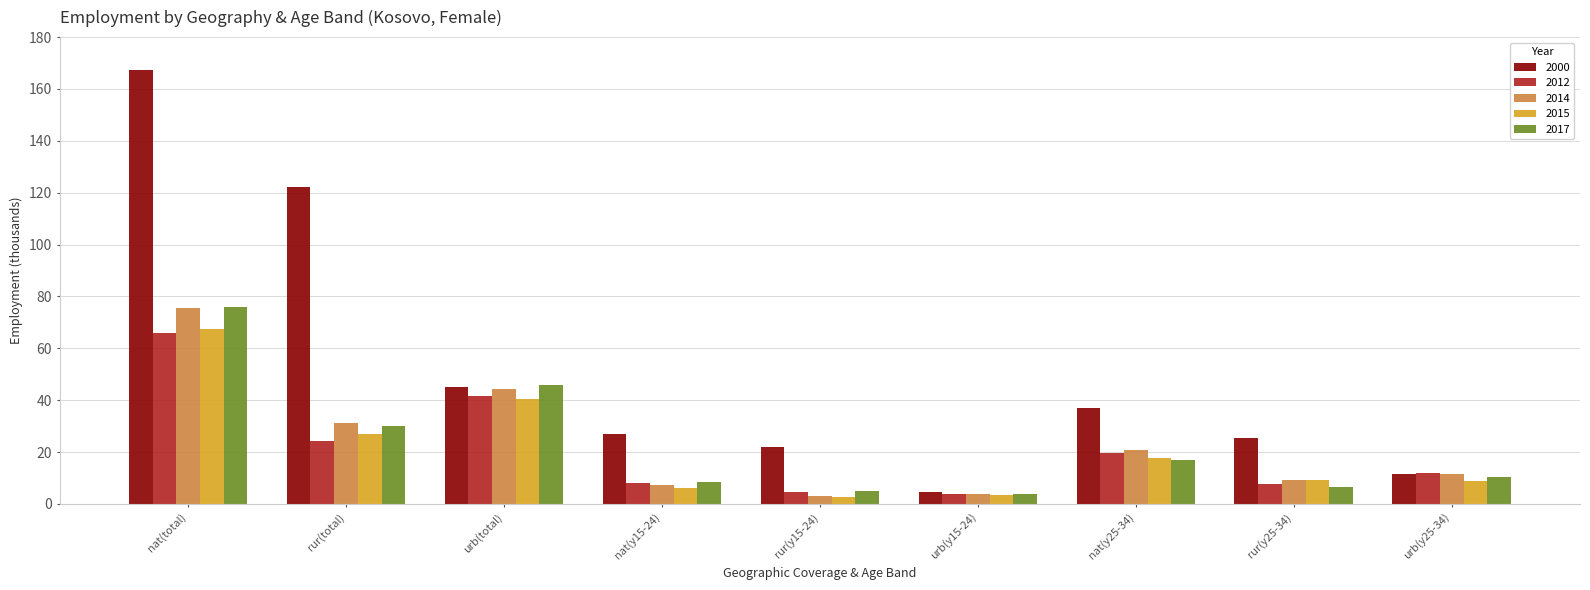

How many values in the 2014 series are below 11?

4